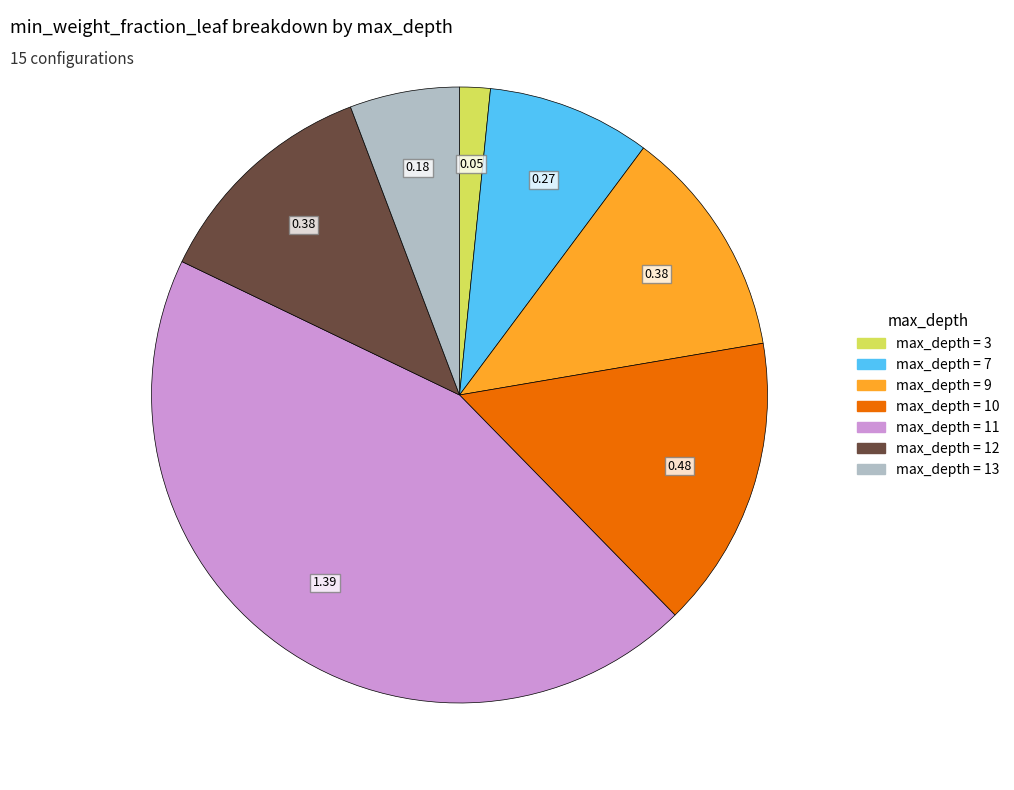

Is there a majority slice in this chart?

No